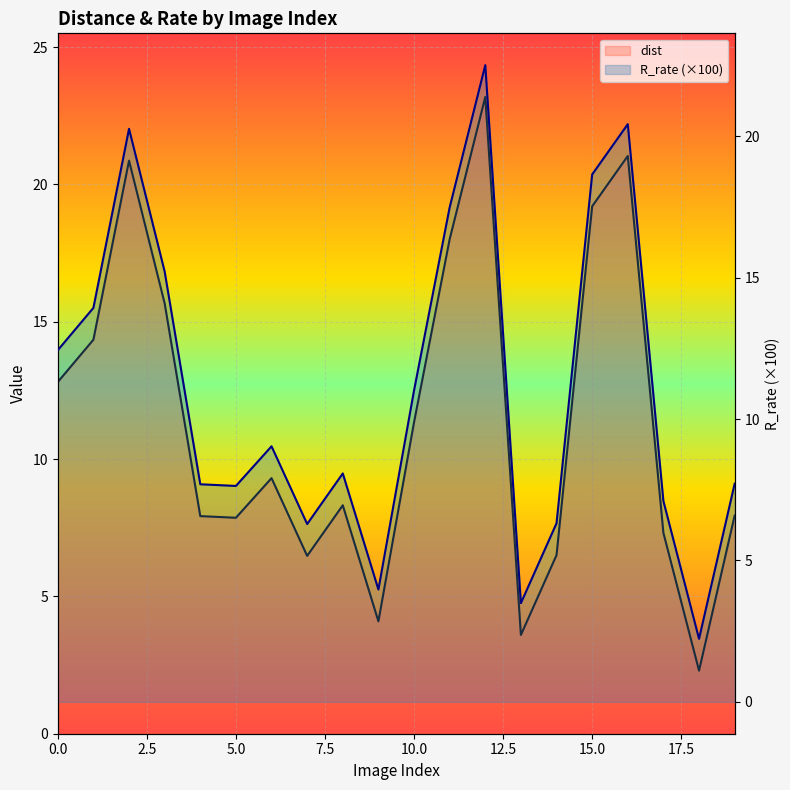

The R_rate series shows 24.3 at 1. True or false?

False